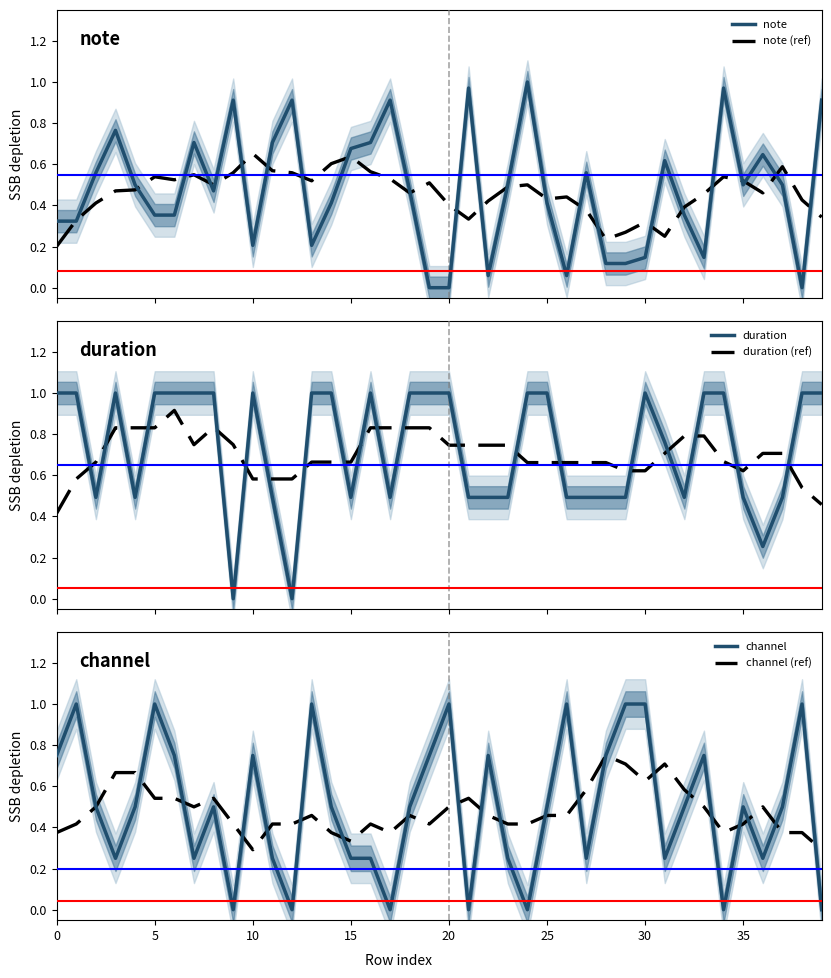

Is the value of note (ref) at 31 greater than the value of note at 37?

No